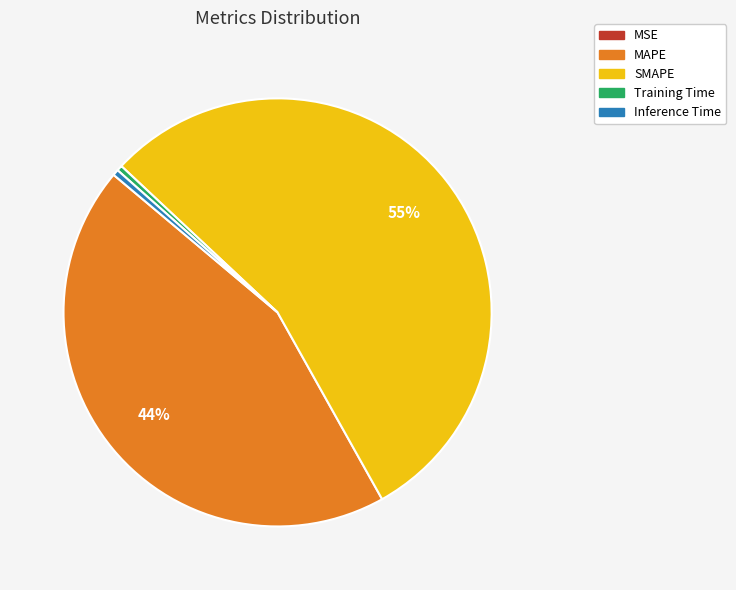

Is it true that SMAPE is 42% of the pie?

False